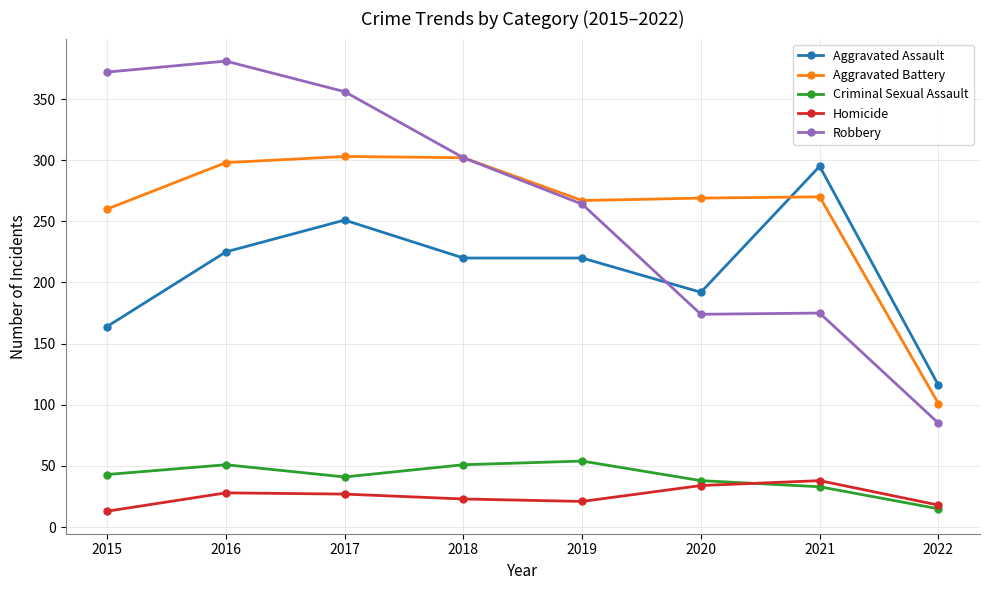

What is the difference between the second highest and second lowest values in the Criminal Sexual Assault series?

18